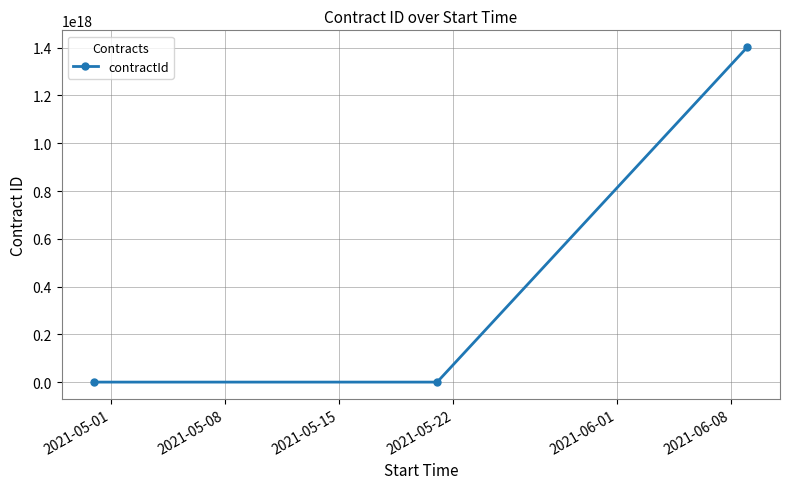

How many lines are shown in the chart?

1